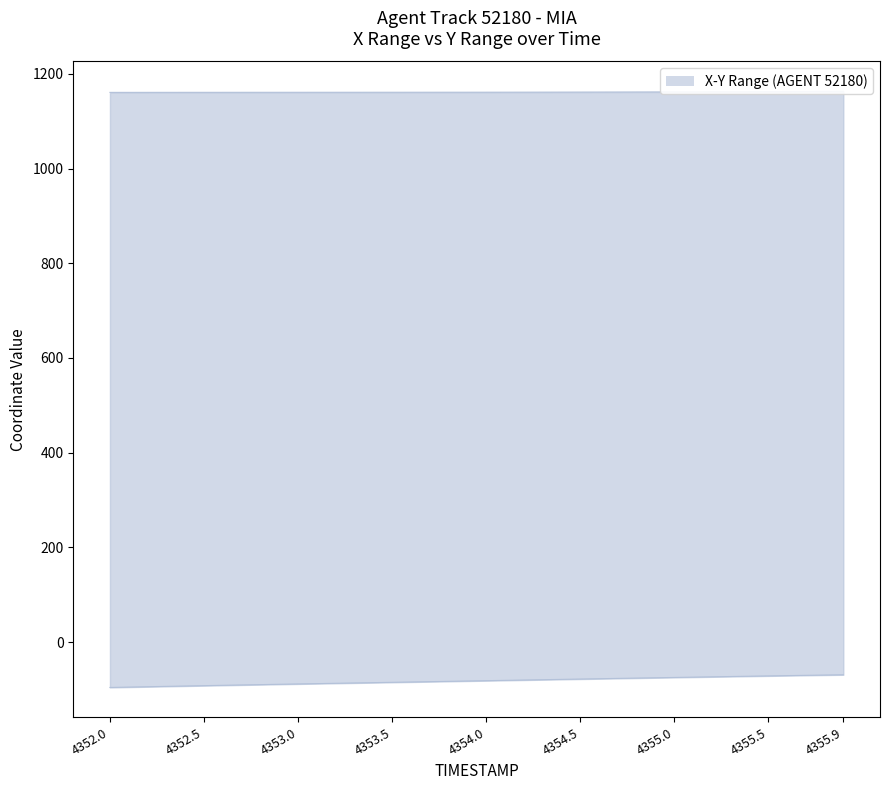

What is the sum of all upper values?

46455.7